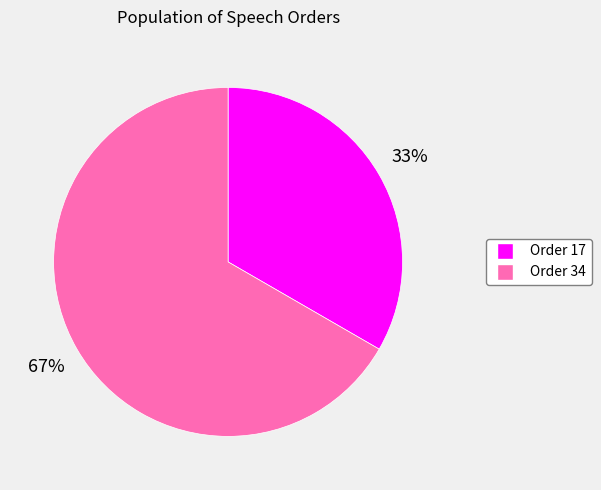

How many slices are in this pie chart?

2